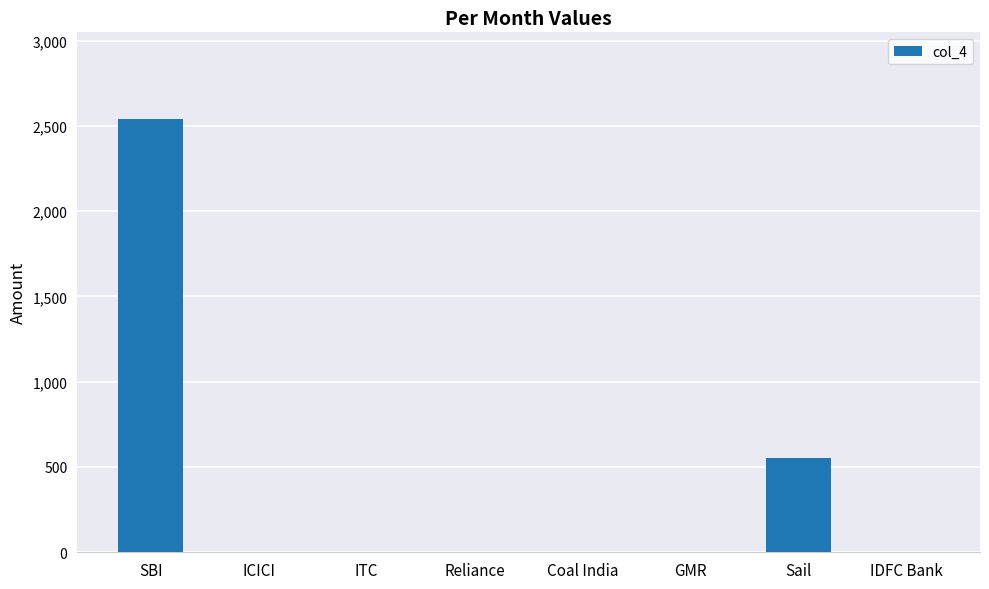

True or false: the data shows 800 at GMR.

False